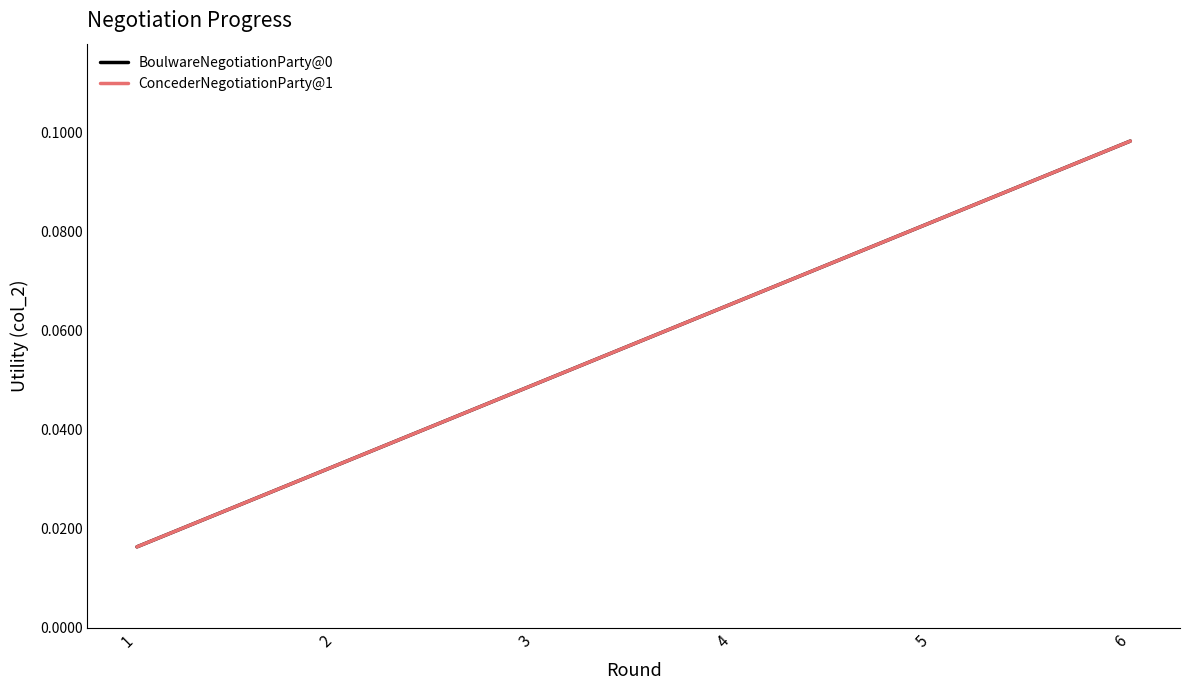

The ConcederNegotiationParty@1 series shows 0.1 at 3. True or false?

False